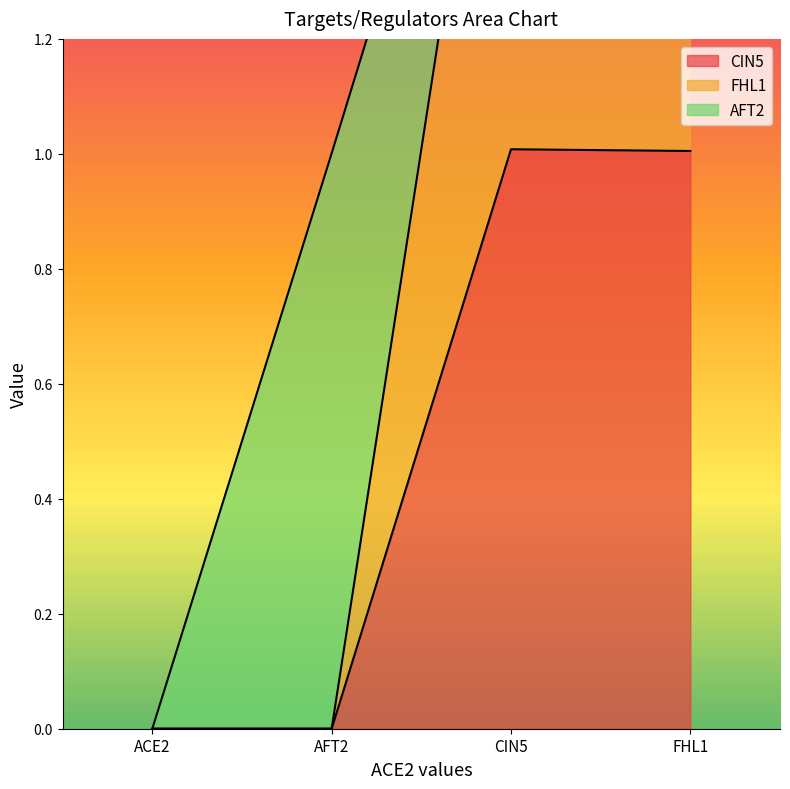

Which series has the largest total across all categories?

FHL1